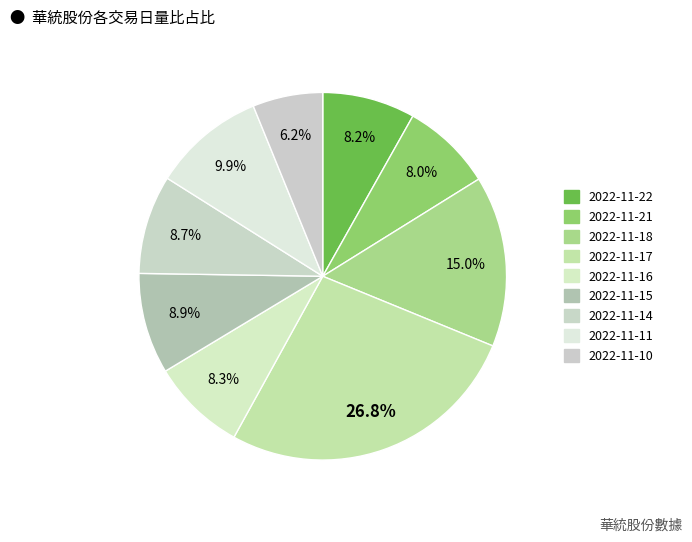

Is it true that 2022-11-18 is 15% of the pie?

True